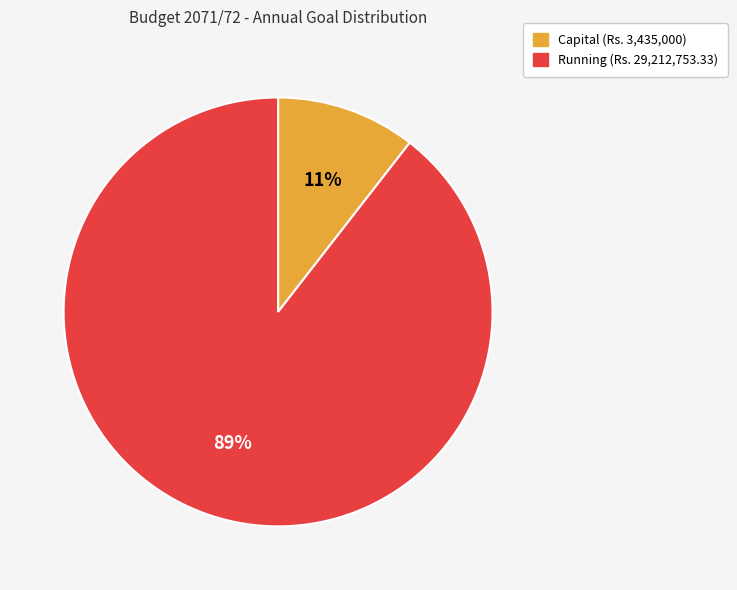

To the nearest percent, what percentage of the pie is Capital?

11%